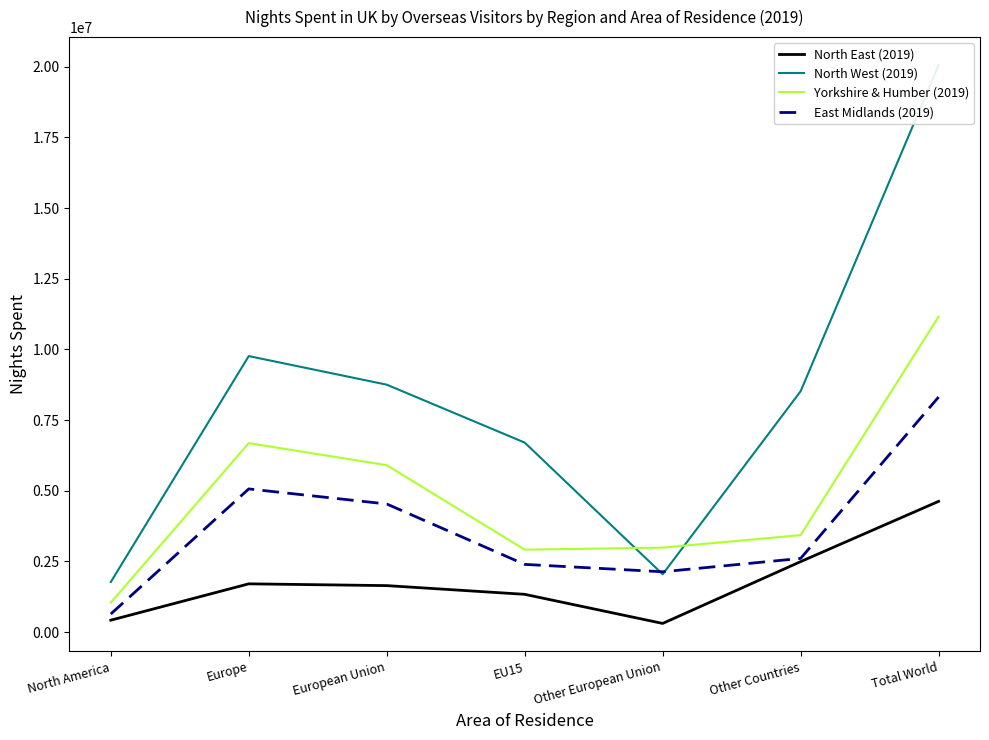

Reading left to right, extract all data points from this chart.

North East (2019): North America=423000	Europe=1709000	European Union=1646000	EU15=1338000	Other European Union=308000	Other Countries=2495000	Total World=4627000
North West (2019): North America=1773000	Europe=9766000	European Union=8755000	EU15=6706000	Other European Union=2048000	Other Countries=8523000	Total World=20063000
Yorkshire & Humber (2019): North America=1042000	Europe=6687000	European Union=5907000	EU15=2918000	Other European Union=2989000	Other Countries=3433000	Total World=11162000
East Midlands (2019): North America=642000	Europe=5067000	European Union=4534000	EU15=2397000	Other European Union=2136000	Other Countries=2608000	Total World=8318000